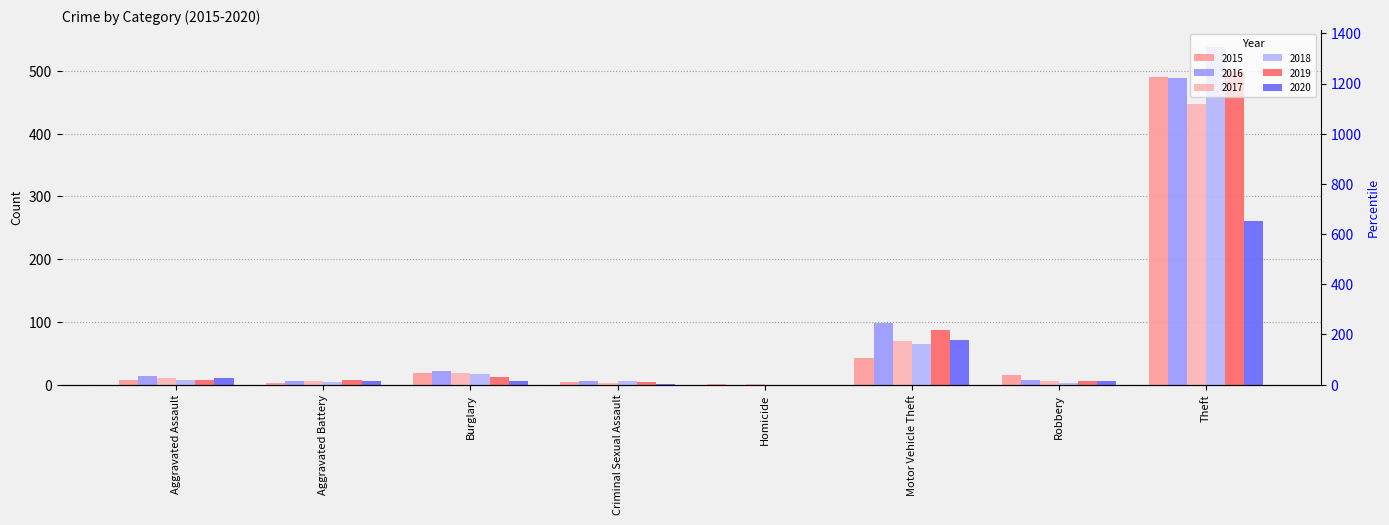

Read the 2020 value at Aggravated Assault, to the nearest 5.

10